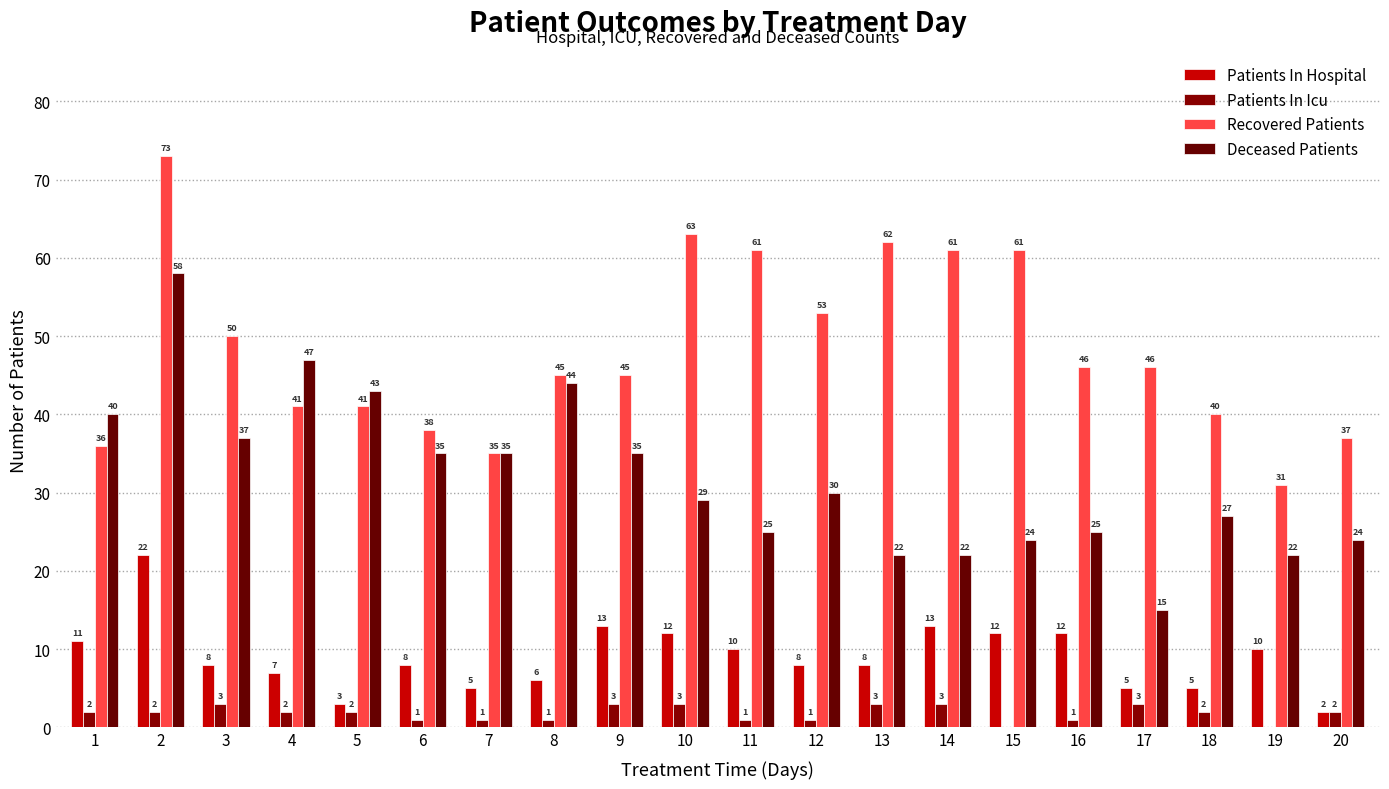

What is the sum of all Patients In Hospital values?

180